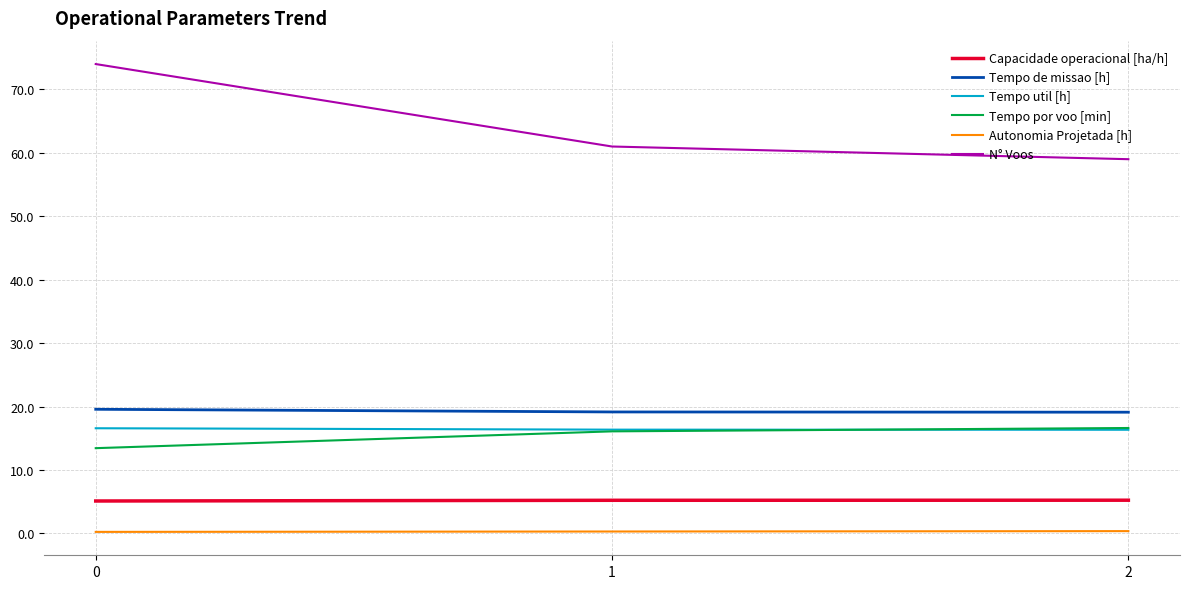

What is the difference between the maximum and minimum values in the Tempo de missao [h] series?

0.5